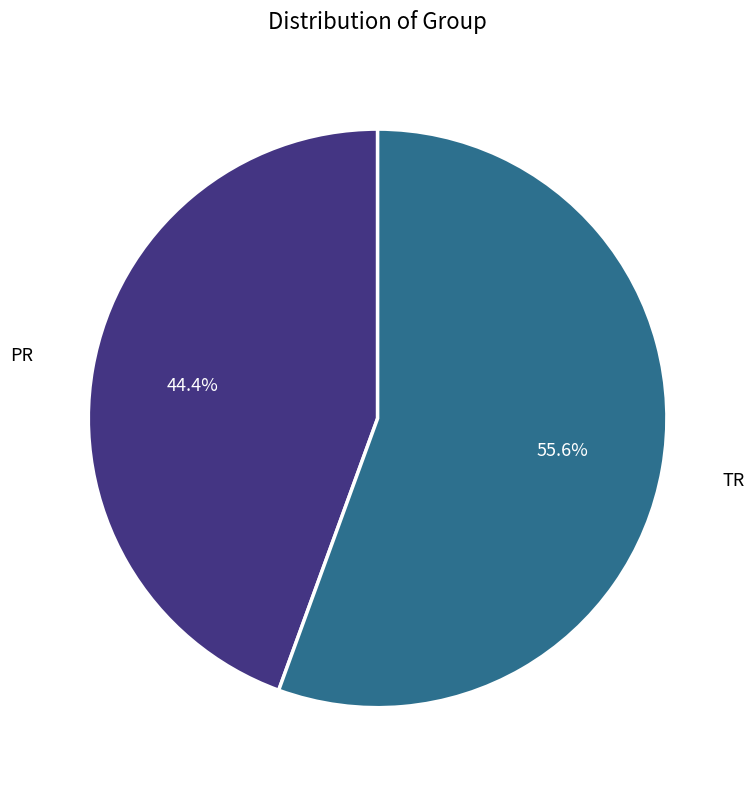

Is there a majority slice in this chart?

Yes